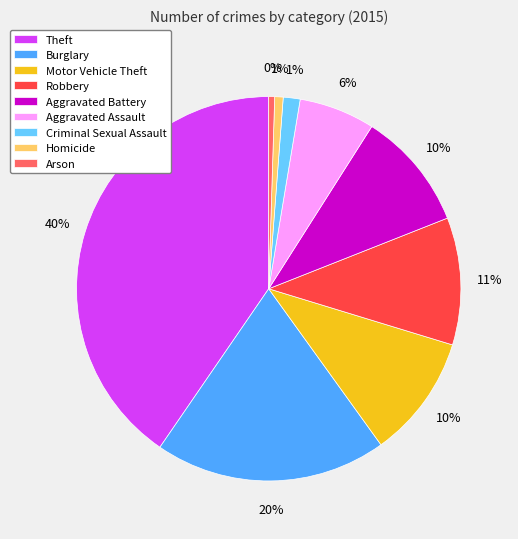

True or false: Arson accounts for 0% of the total.

True